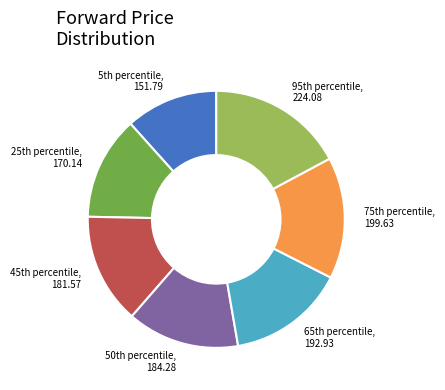

Count the number of slices in the pie.

7